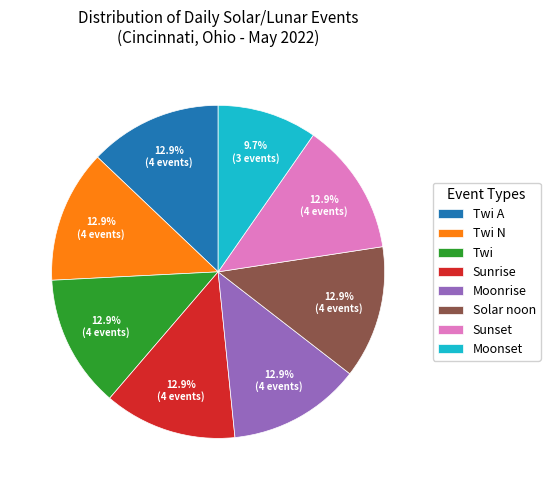

To the nearest percent, what portion does Sunset represent?

13%